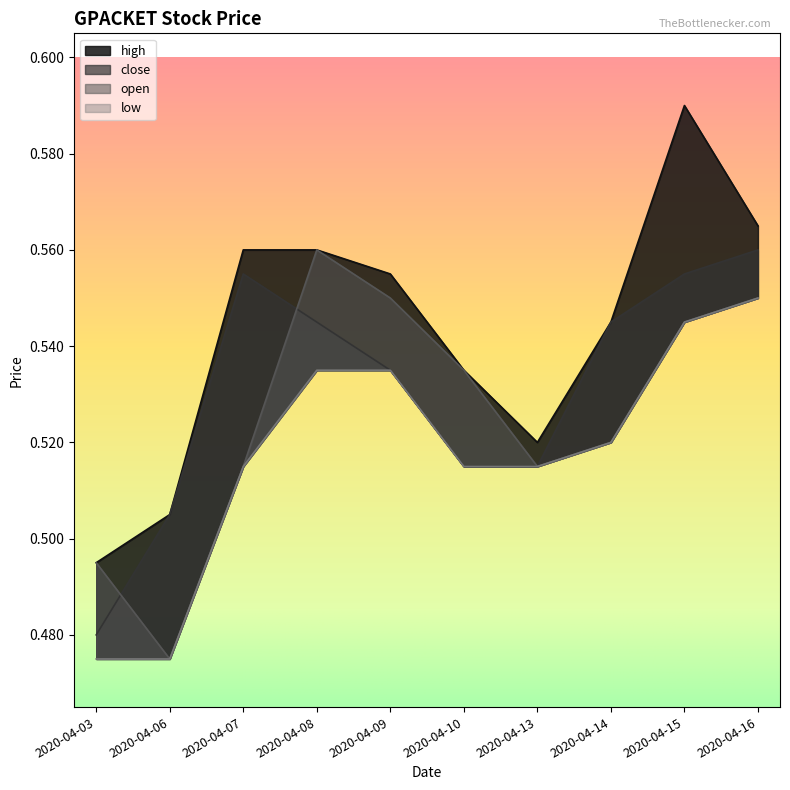

Reading left to right, transcribe all the data shown in this chart.

high: 2020-04-03=0.5	2020-04-06=0.5	2020-04-07=0.6	2020-04-08=0.6	2020-04-09=0.6	2020-04-10=0.5	2020-04-13=0.5	2020-04-14=0.5	2020-04-15=0.6	2020-04-16=0.6
close: 2020-04-03=0.5	2020-04-06=0.5	2020-04-07=0.6	2020-04-08=0.5	2020-04-09=0.5	2020-04-10=0.5	2020-04-13=0.5	2020-04-14=0.5	2020-04-15=0.6	2020-04-16=0.6
open: 2020-04-03=0.5	2020-04-06=0.5	2020-04-07=0.5	2020-04-08=0.6	2020-04-09=0.6	2020-04-10=0.5	2020-04-13=0.5	2020-04-14=0.5	2020-04-15=0.5	2020-04-16=0.6
low: 2020-04-03=0.5	2020-04-06=0.5	2020-04-07=0.5	2020-04-08=0.5	2020-04-09=0.5	2020-04-10=0.5	2020-04-13=0.5	2020-04-14=0.5	2020-04-15=0.5	2020-04-16=0.6